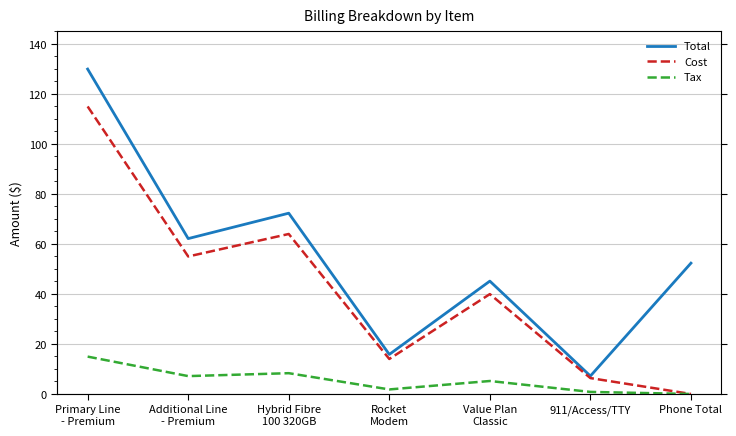

Reading left to right, what are all the values shown in this chart?

Total: Primary Line
- Premium=129.9	Additional Line
- Premium=62.1	Hybrid Fibre
100 320GB=72.3	Rocket
Modem=15.8	Value Plan
Classic=45.1	911/Access/TTY=7.2	Phone Total=52.3
Cost: Primary Line
- Premium=115.0	Additional Line
- Premium=55.0	Hybrid Fibre
100 320GB=64.0	Rocket
Modem=14.0	Value Plan
Classic=40.0	911/Access/TTY=6.4	Phone Total=0.0
Tax: Primary Line
- Premium=14.9	Additional Line
- Premium=7.2	Hybrid Fibre
100 320GB=8.3	Rocket
Modem=1.8	Value Plan
Classic=5.2	911/Access/TTY=0.8	Phone Total=0.0